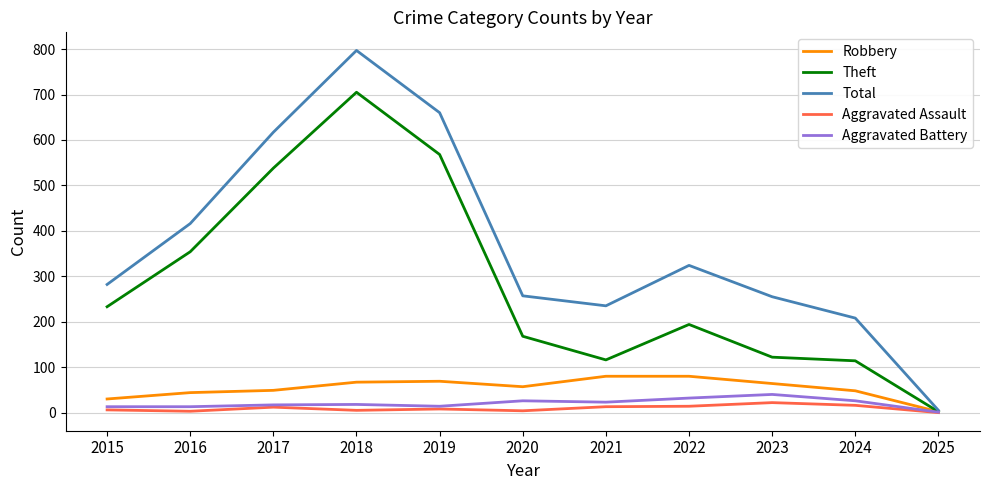

What are all the series names shown in the legend?

Robbery, Theft, Total, Aggravated Assault, Aggravated Battery